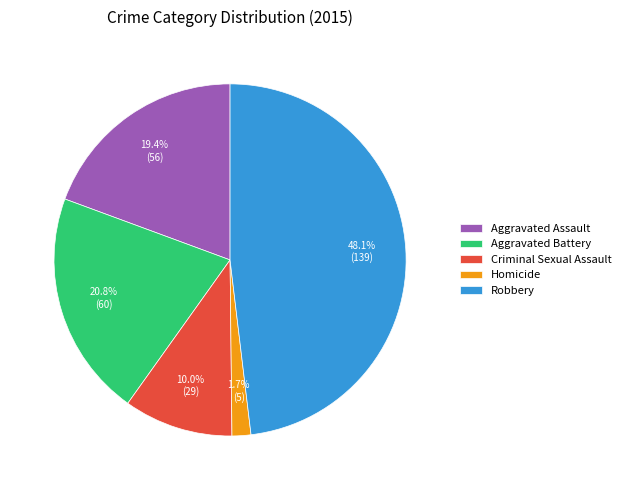

To the nearest percent, what is the difference between the largest and smallest slice percentages?

46%